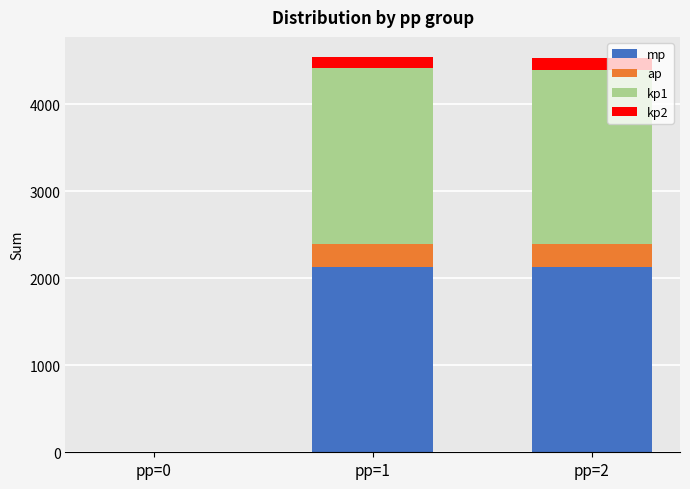

What is the maximum value for mp?

2133